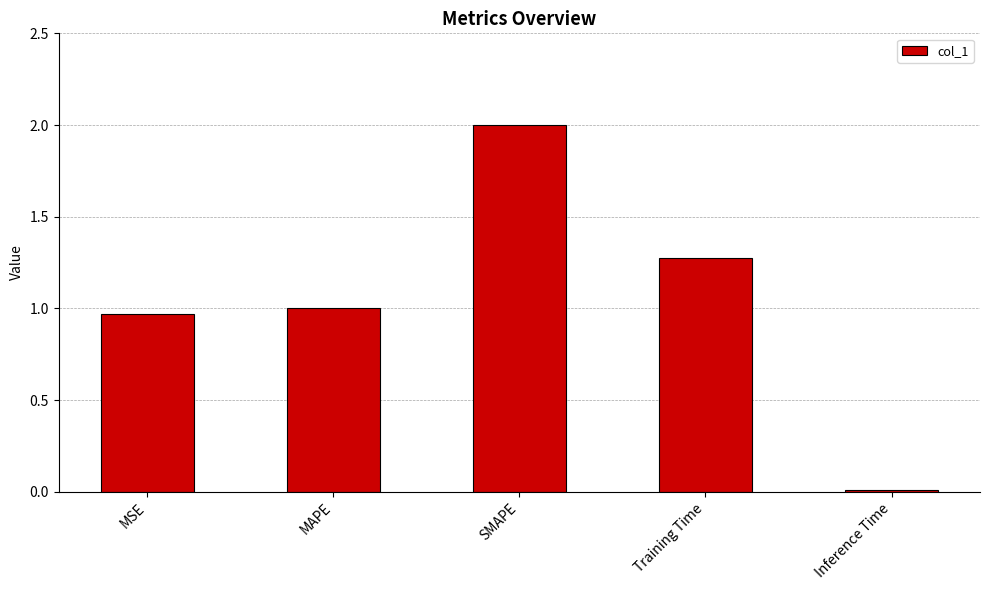

What is the sum of all values?

5.3